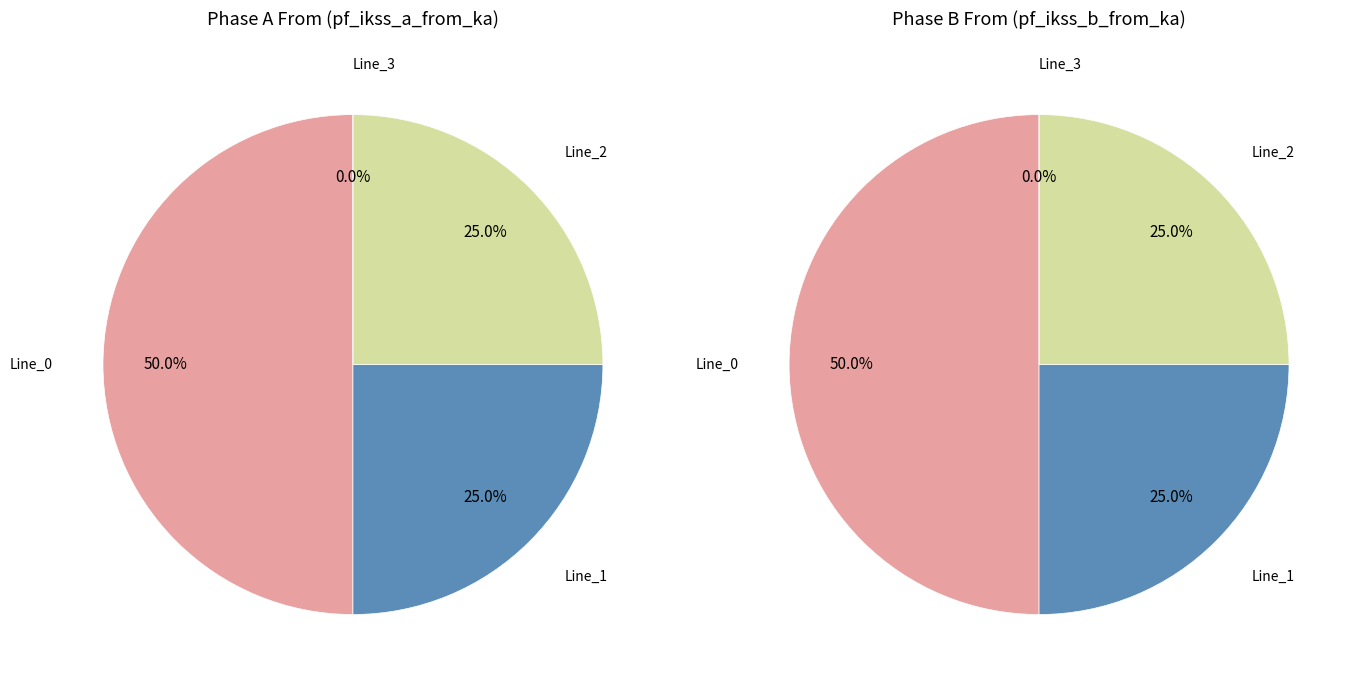

True or false: Line_3 accounts for 0% of the total.

True